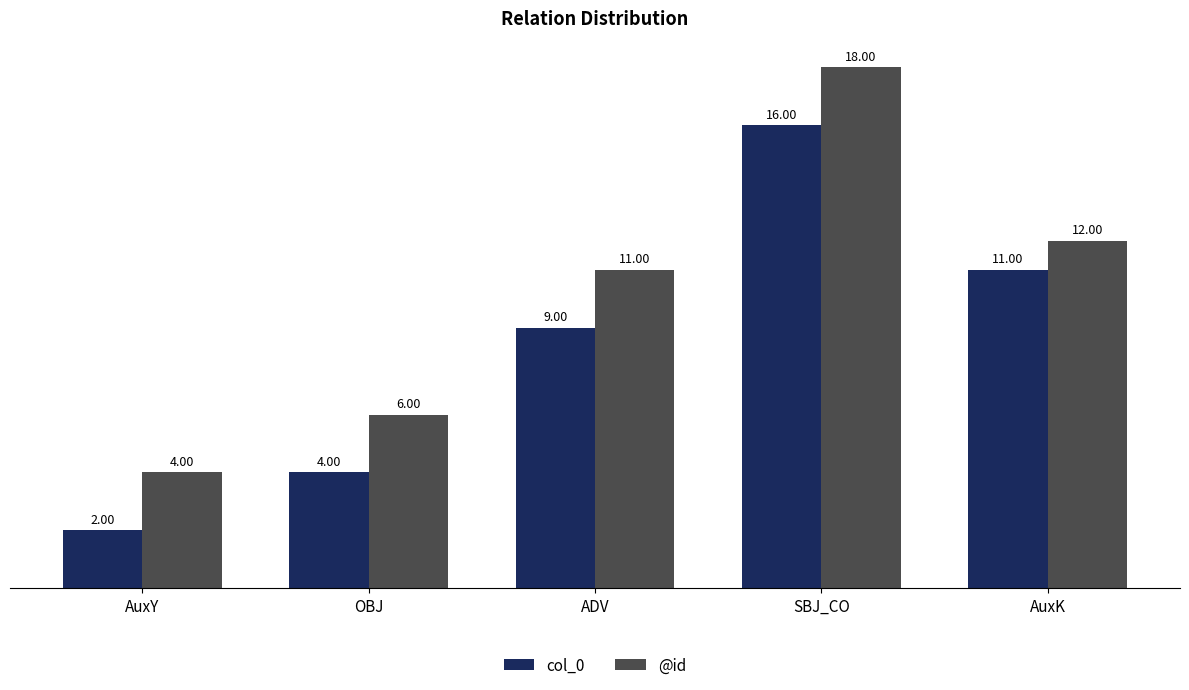

Is the value of @id at ADV greater than the value of col_0 at OBJ?

Yes